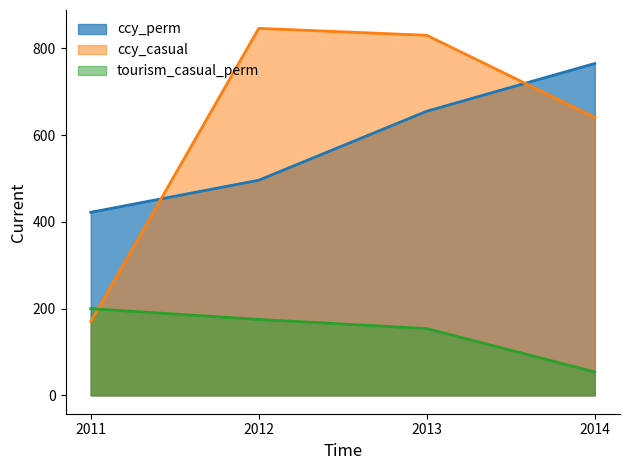

Which category has the highest value across all series?

2012